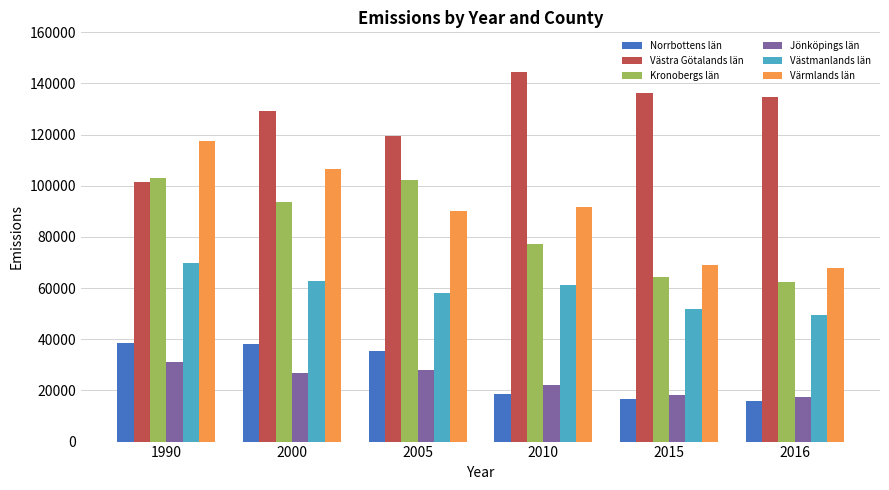

Is the value of Värmlands län at 2000 greater than the value of Jönköpings län at 2005?

Yes